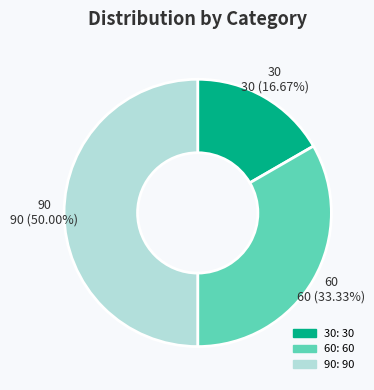

Is it true that 60 is 45% of the pie?

False